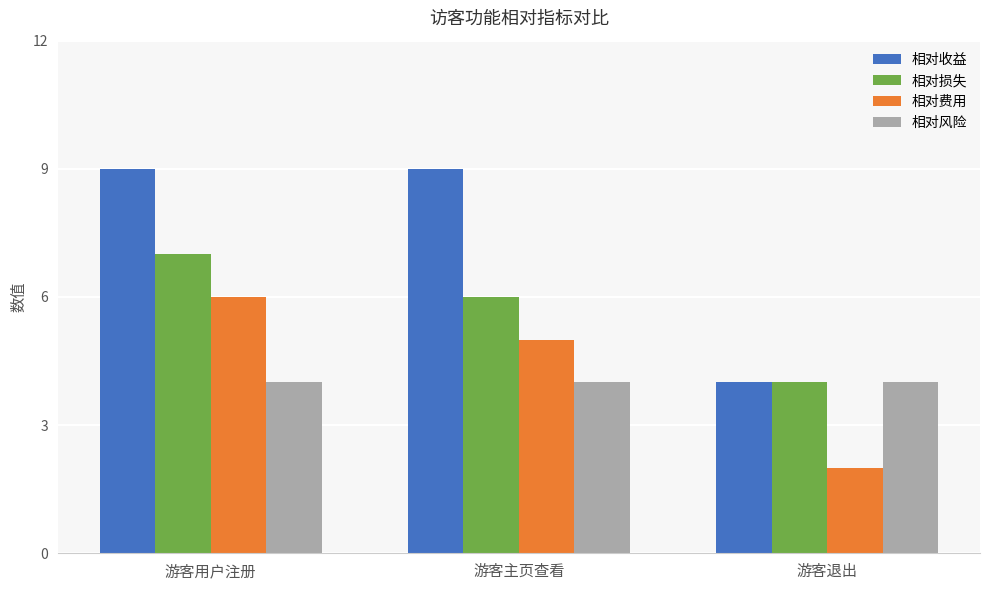

Rank the series by their maximum value, from lowest to highest.

相对风险, 相对费用, 相对损失, 相对收益